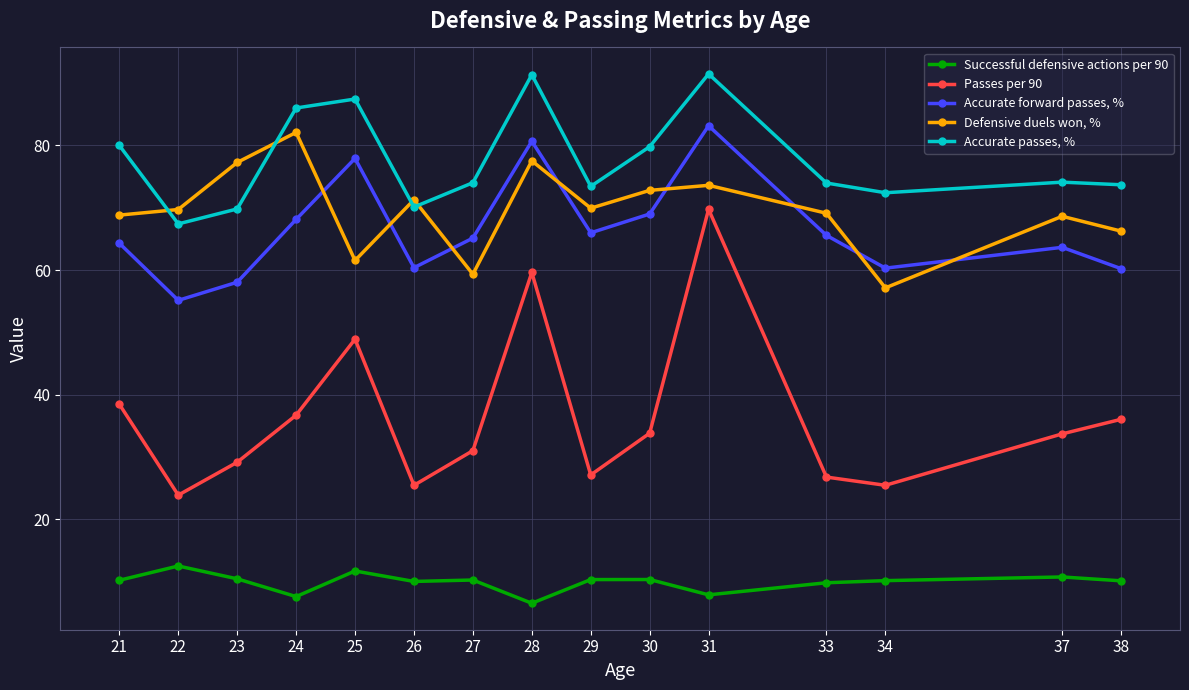

What is the highest value of the Accurate forward passes, % series?

83.2